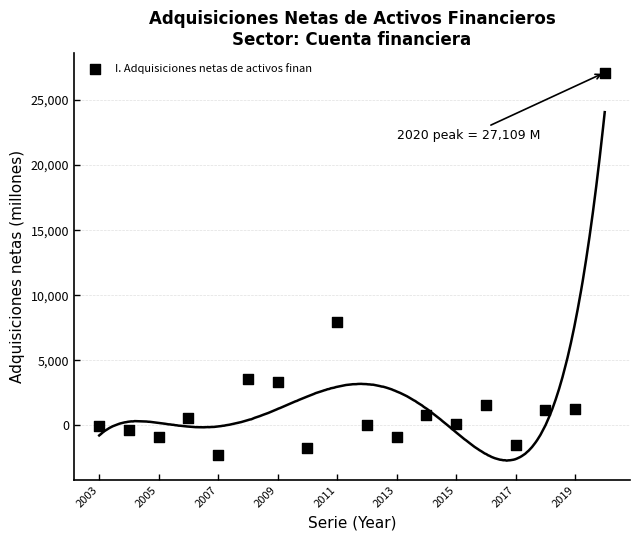

What Y value in the scatter plot is closest to 12417?

7961